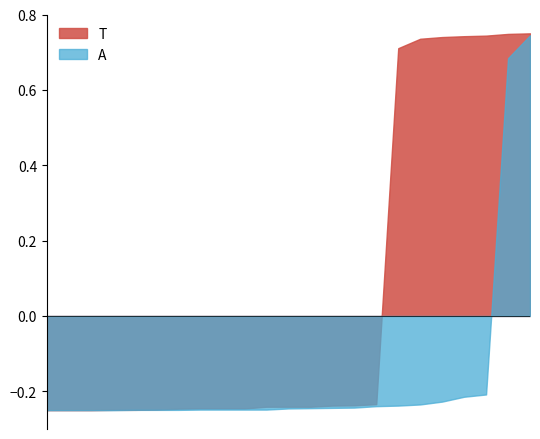

Which series has the largest total across all categories?

T